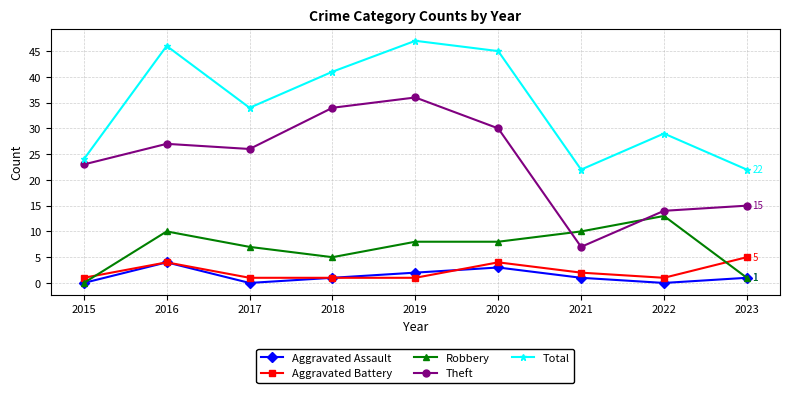

Which series has the largest total across all categories?

Total